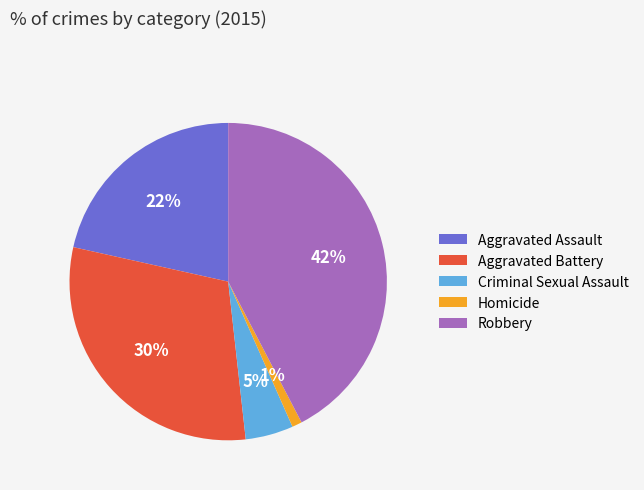

Is Criminal Sexual Assault the majority of the pie?

No